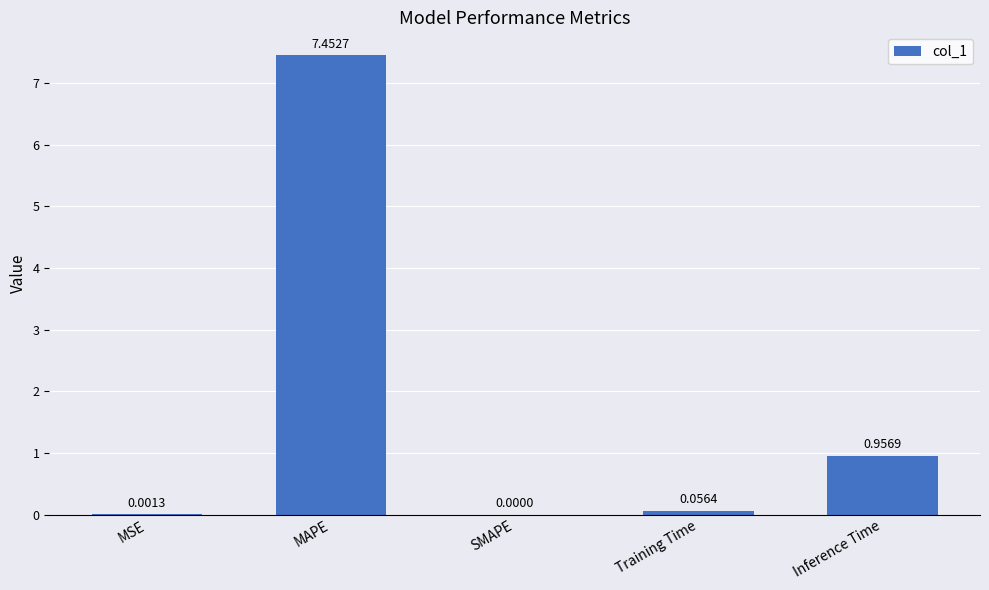

Which has a higher value, MAPE or Training Time?

MAPE